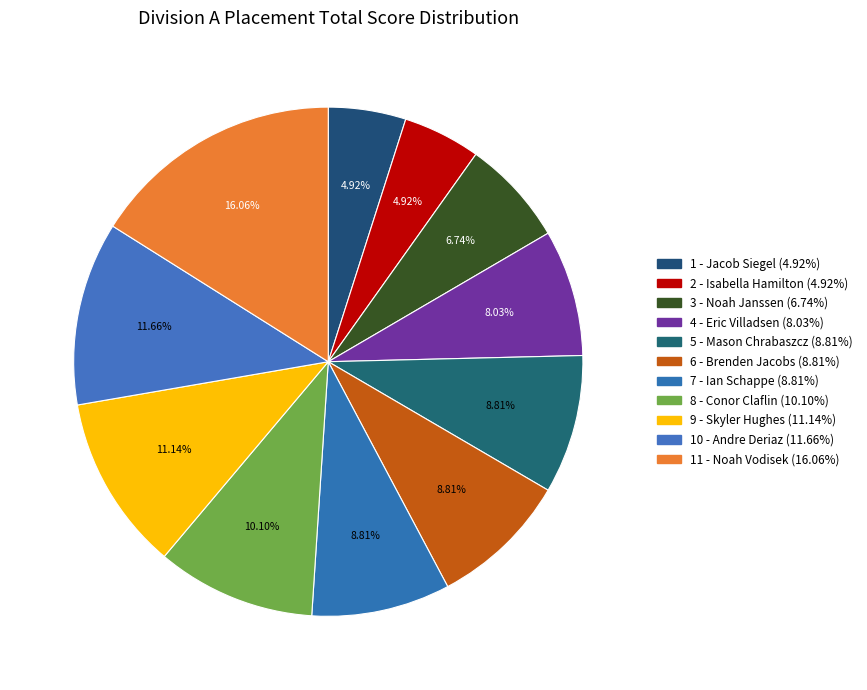

How many slices are in this pie chart?

11